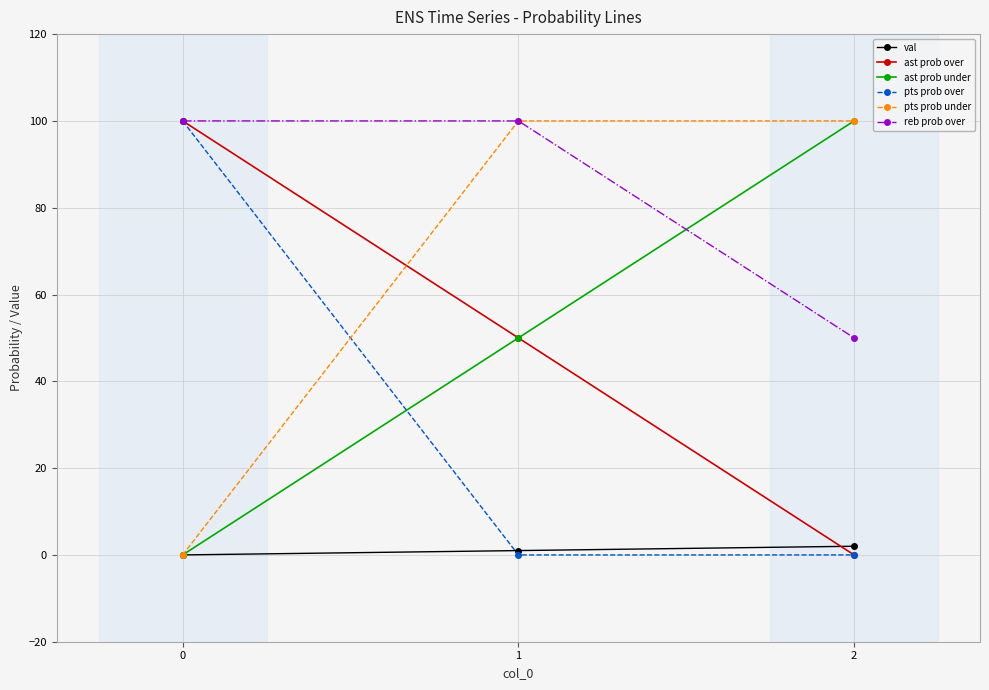

What is the maximum value shown in the chart?

100